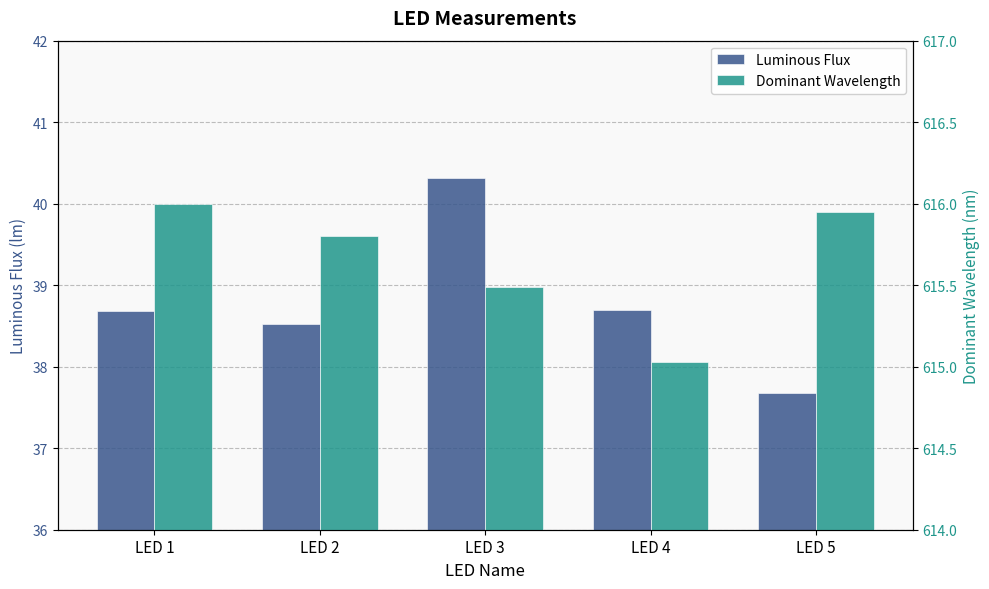

List the labels in order of Dominant Wavelength value, smallest first.

LED 4, LED 3, LED 2, LED 5, LED 1